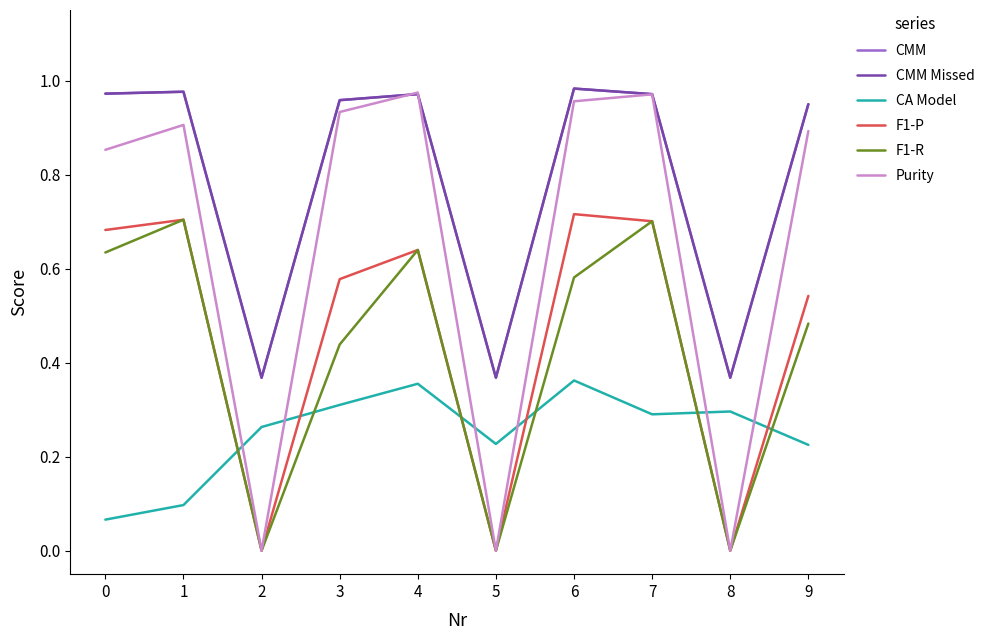

Which series has the widest spread of values?

Purity